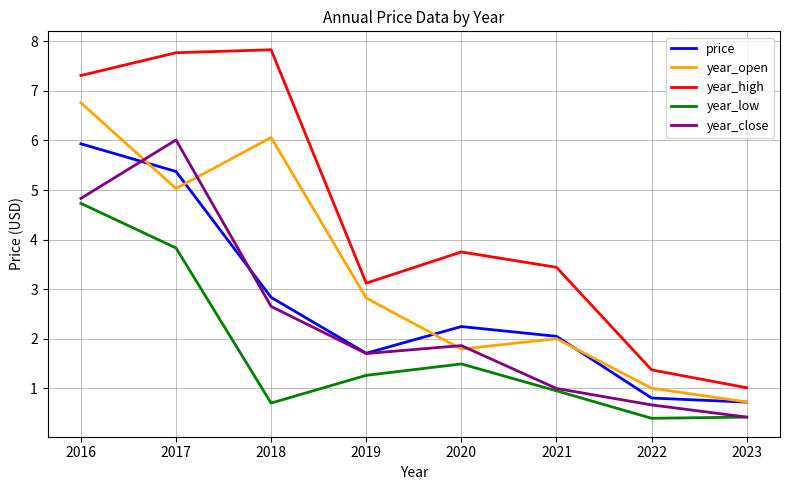

Between 2016 and 2017, which series saw the biggest shift?

year_open